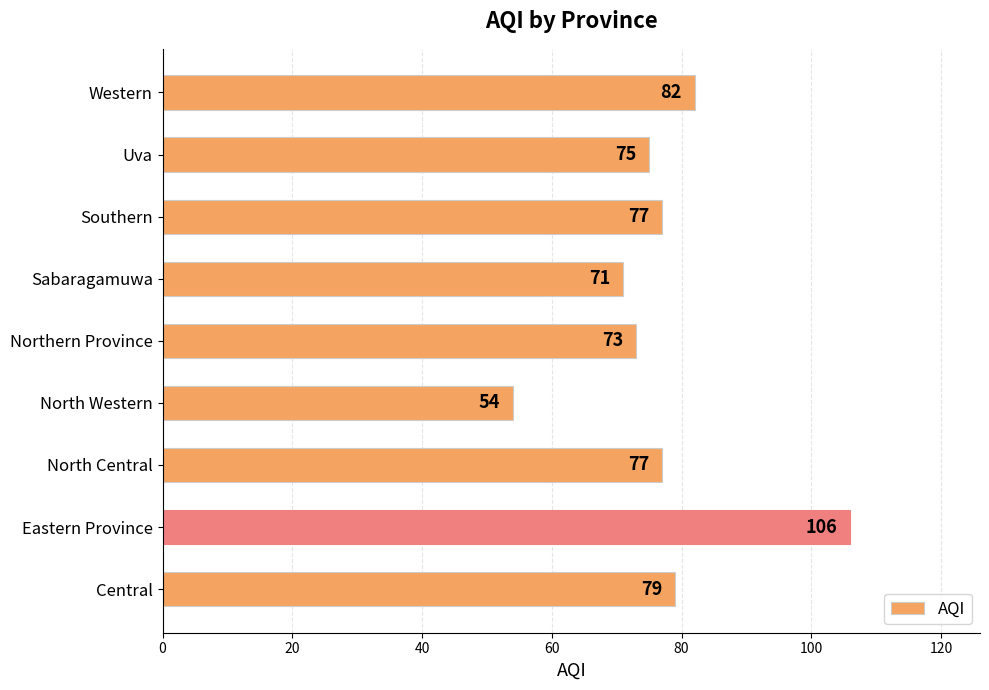

Reading top to bottom, extract all data points from this chart.

82	75	77	71	73	54	77	106	79